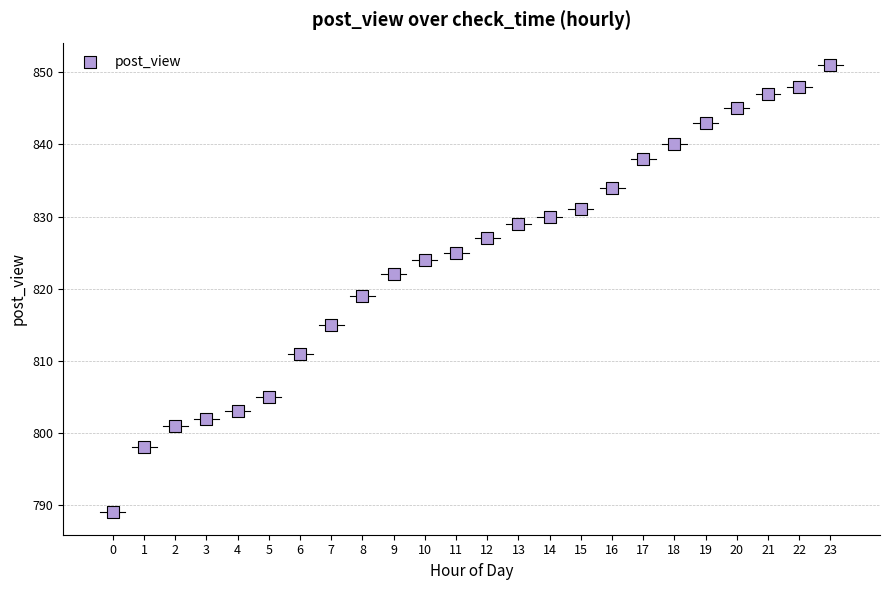

What Y value in the scatter plot is closest to 820?

819